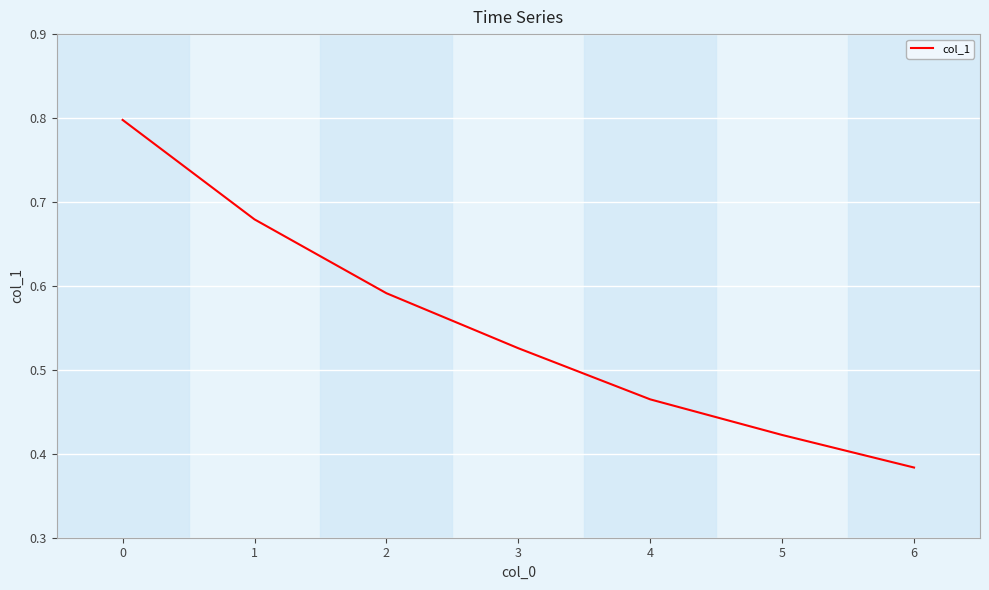

What is the sum of the values at 0 and 3?

1.3